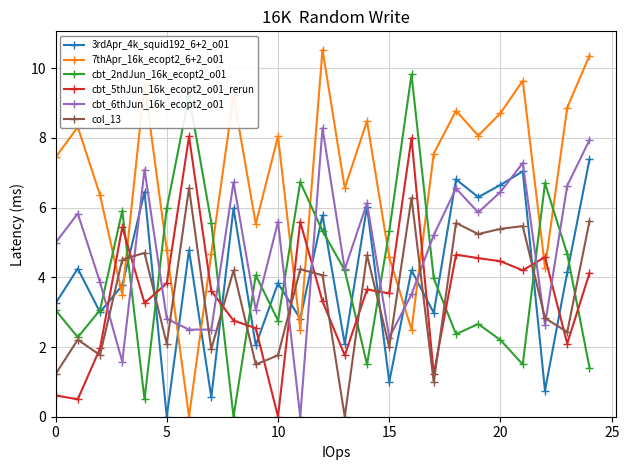

Which series ends up on top after the final intersection of cbt_2ndJun_16k_ecopt2_o01 and col_13?

col_13